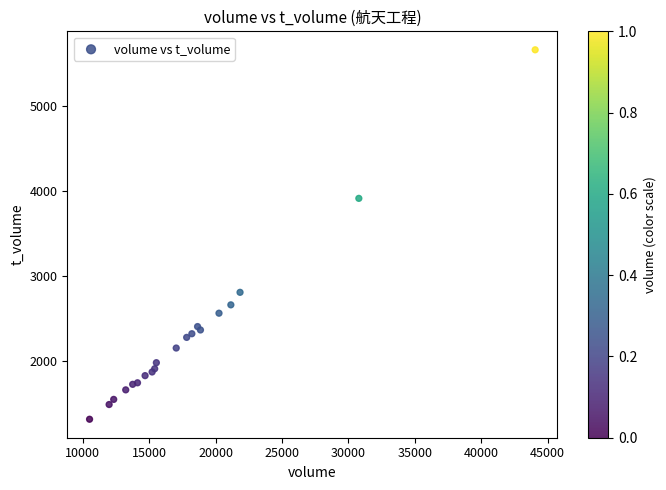

What Y value in the scatter plot is closest to 3490?

3915